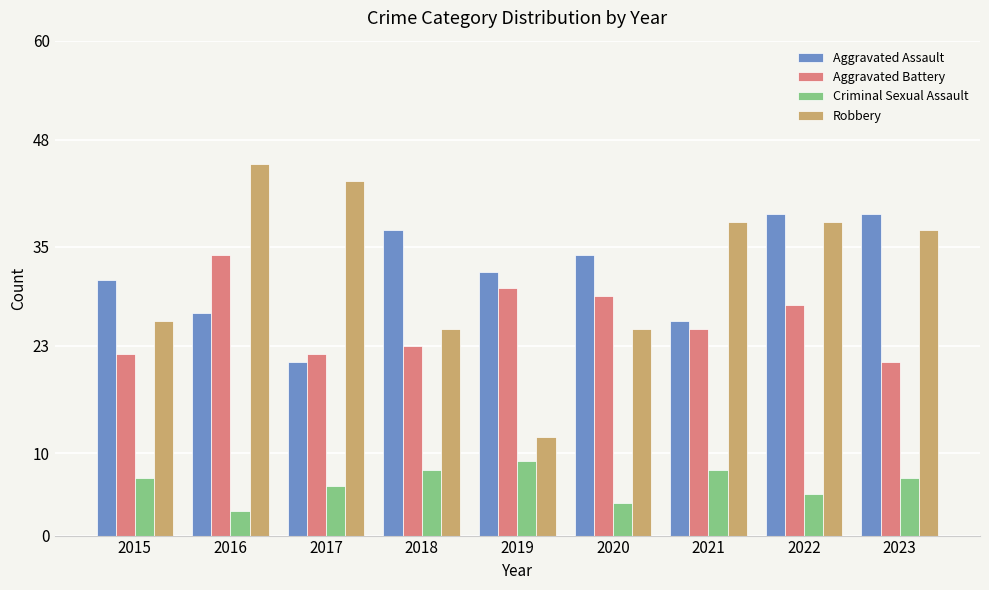

What is the difference between the highest and lowest values at 2020?

30